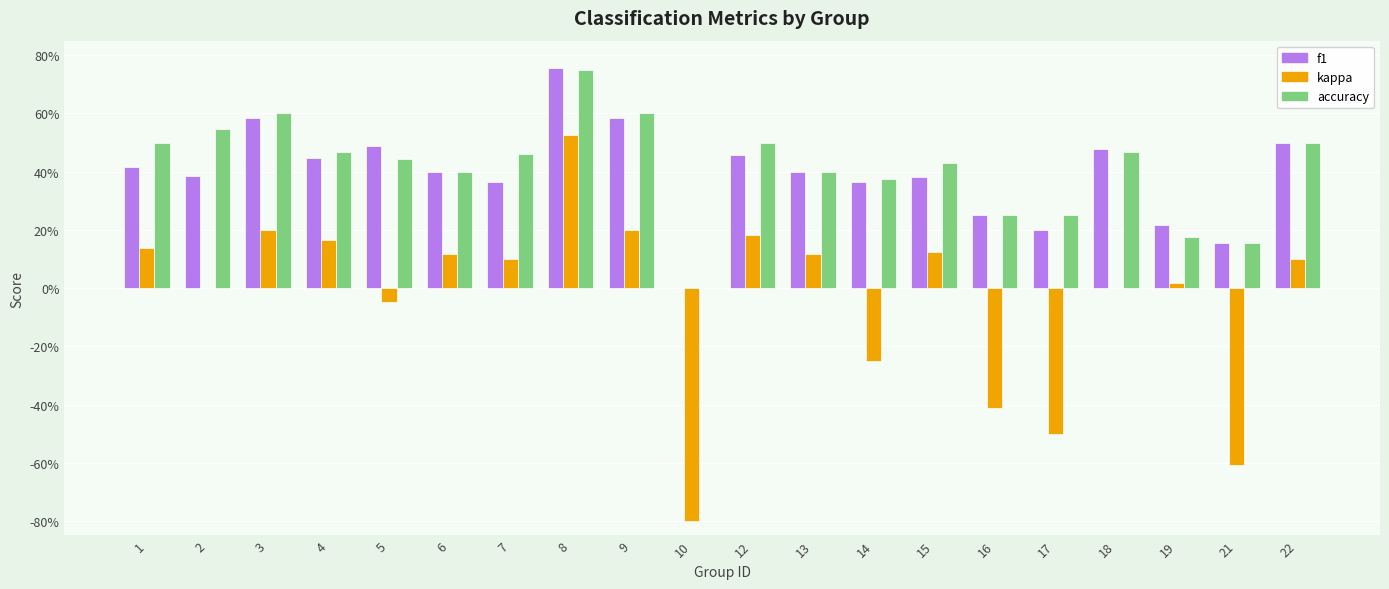

Reading left to right, list all the values displayed in this chart.

f1: 1=0.4	2=0.4	3=0.6	4=0.4	5=0.5	6=0.4	7=0.4	8=0.8	9=0.6	10=0.0	12=0.5	13=0.4	14=0.4	15=0.4	16=0.2	17=0.2	18=0.5	19=0.2	21=0.2	22=0.5
kappa: 1=0.1	2=0.0	3=0.2	4=0.2	5=-0.0	6=0.1	7=0.1	8=0.5	9=0.2	10=-0.8	12=0.2	13=0.1	14=-0.2	15=0.1	16=-0.4	17=-0.5	18=0.0	19=0.0	21=-0.6	22=0.1
accuracy: 1=0.5	2=0.5	3=0.6	4=0.5	5=0.4	6=0.4	7=0.5	8=0.8	9=0.6	10=0.0	12=0.5	13=0.4	14=0.4	15=0.4	16=0.2	17=0.2	18=0.5	19=0.2	21=0.2	22=0.5